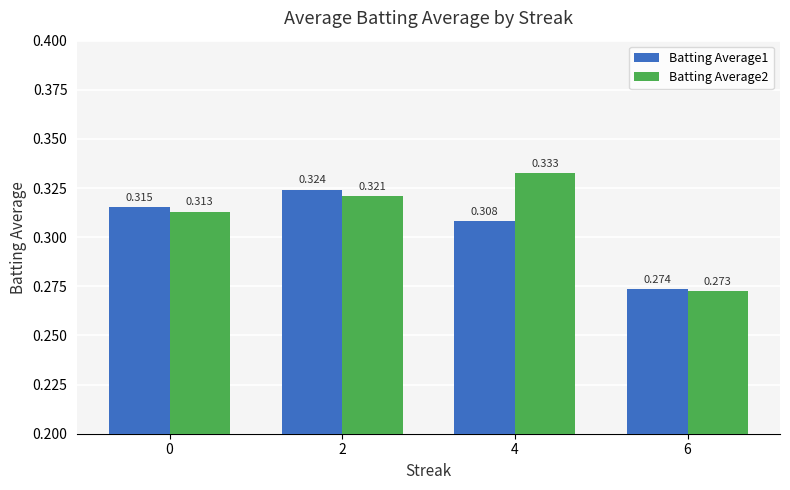

Is the value of Batting Average2 at 2 greater than the value of Batting Average1 at 2?

No